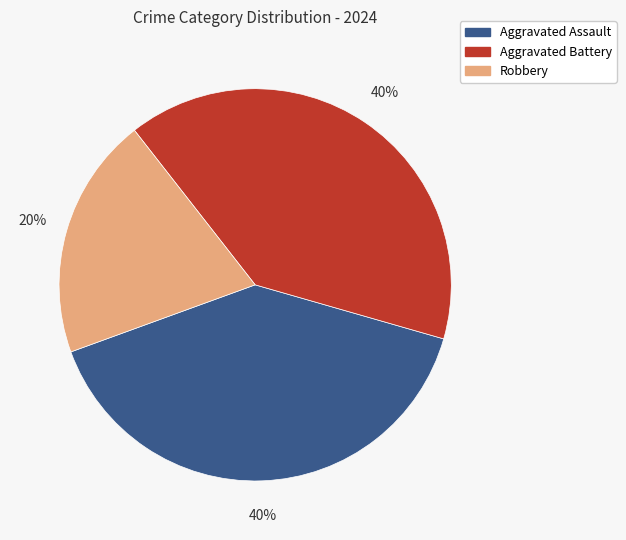

Does any single category account for the majority?

No